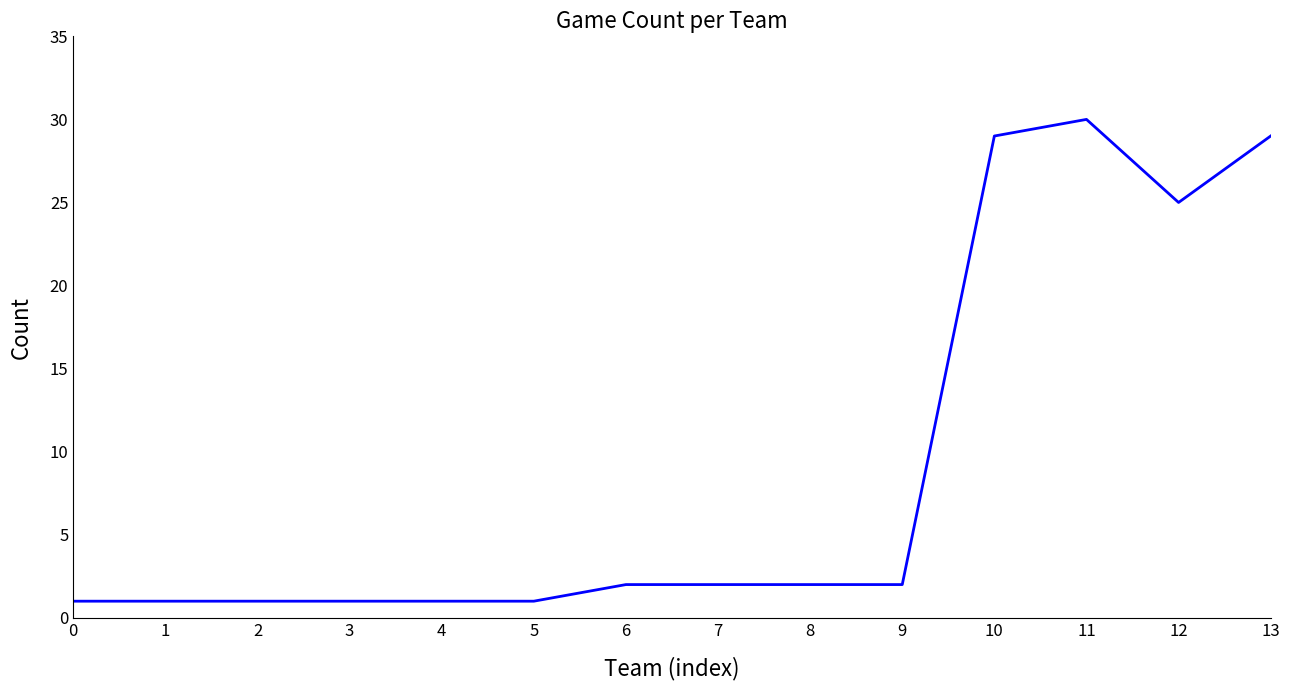

At which category does the chart reach its peak across all series?

11